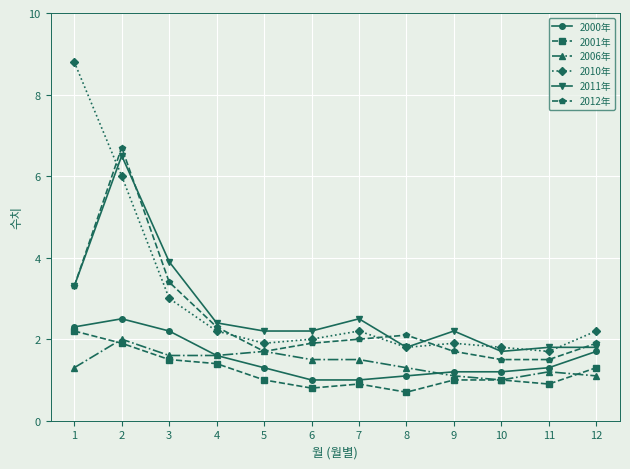

What is the average value of the 2006年 series?

1.4